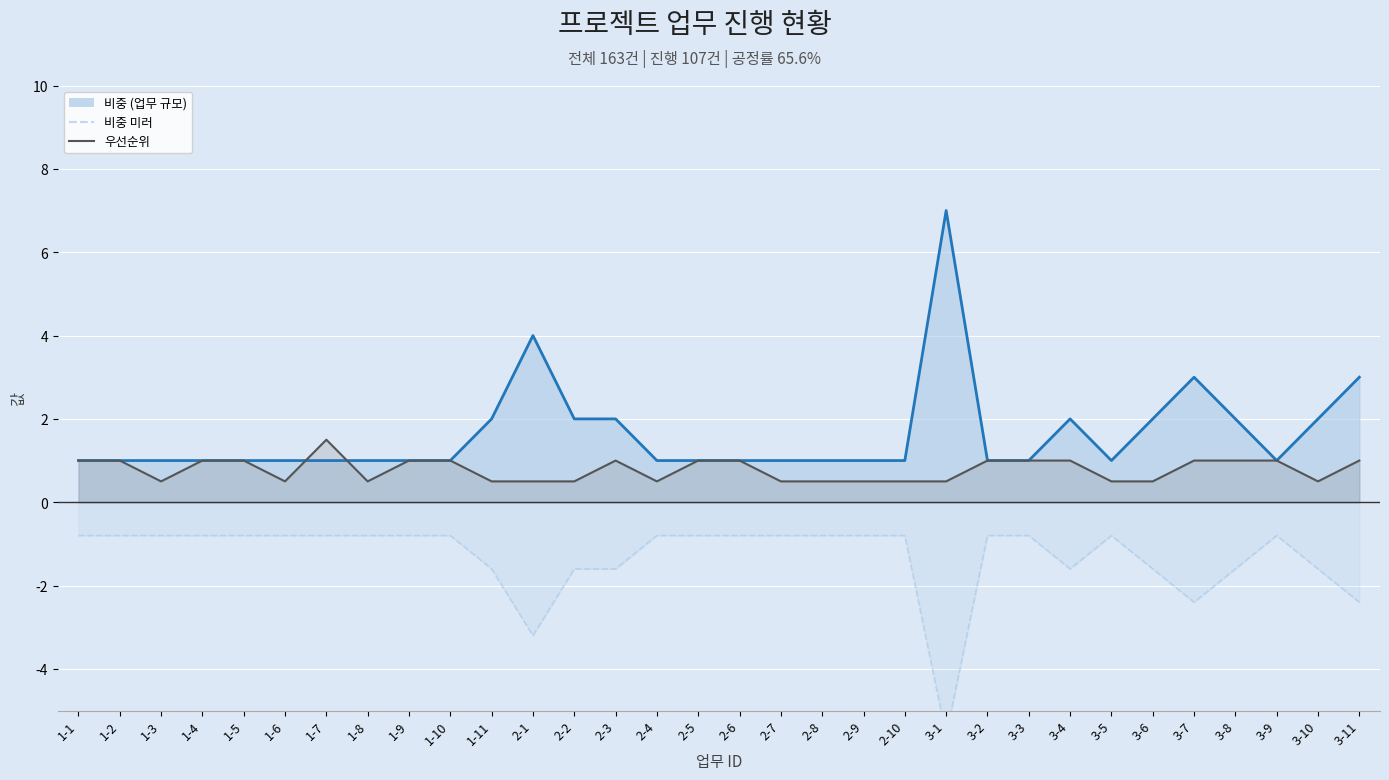

At which label is 우선순위 closest to 1?

1-1